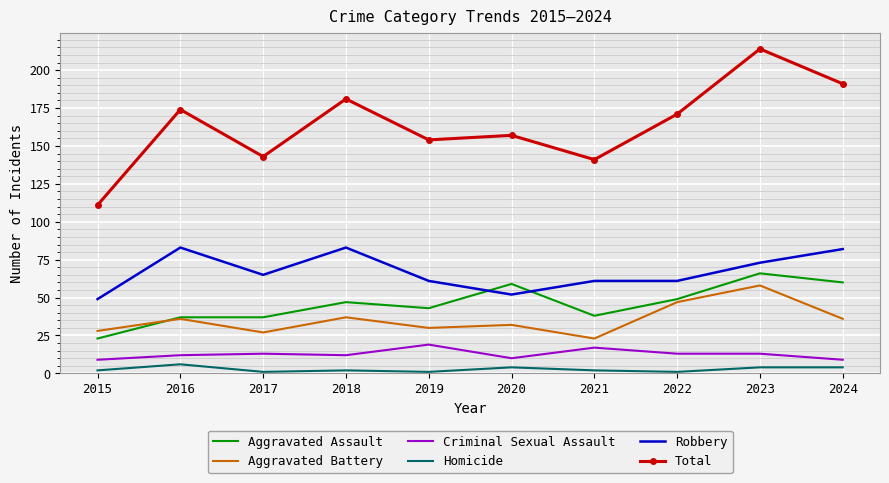

True or false: Homicide and Robbery cross at least once.

False